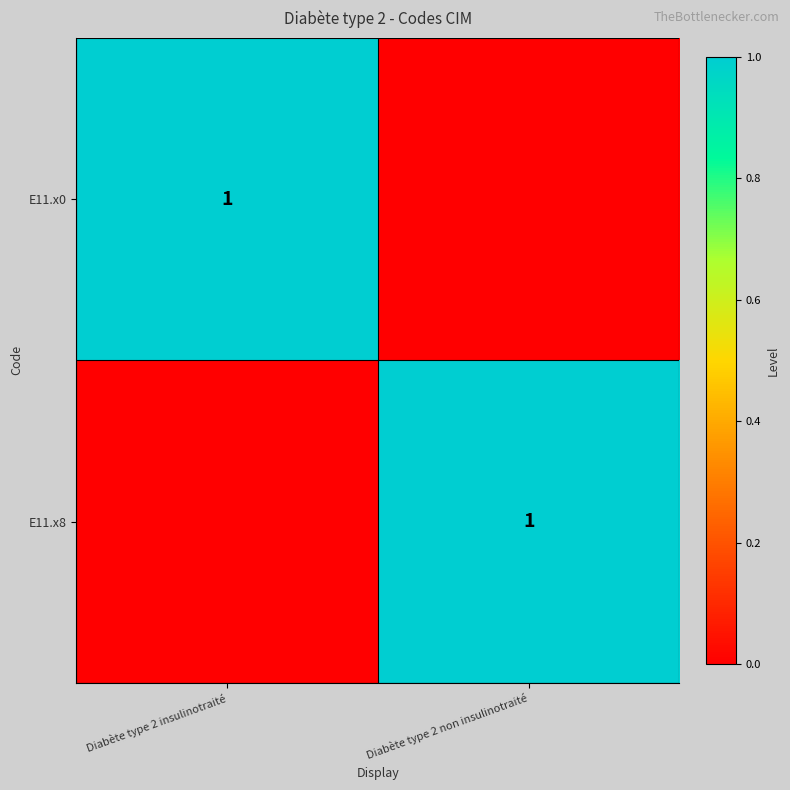

The value of E11.x8 at Diabète type 2 non insulinotraité is 1. True or false?

True